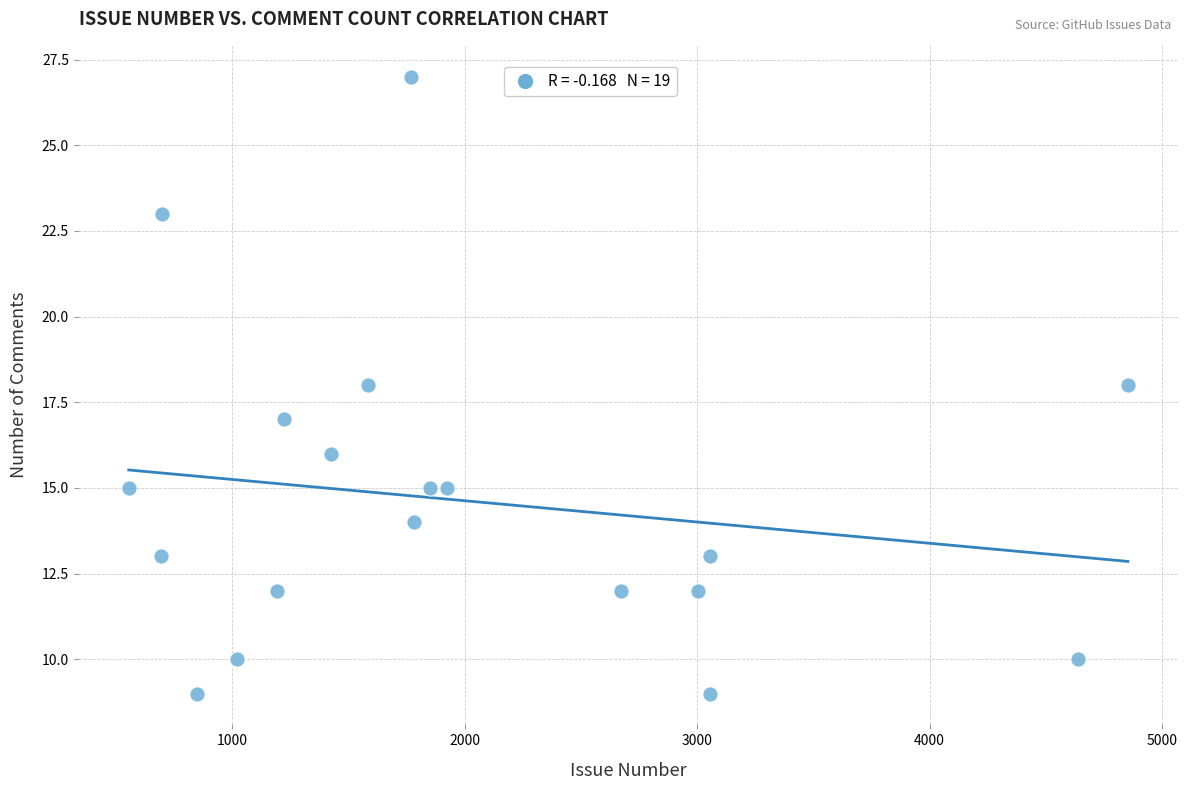

What is the range of Y values (max minus min)?

18